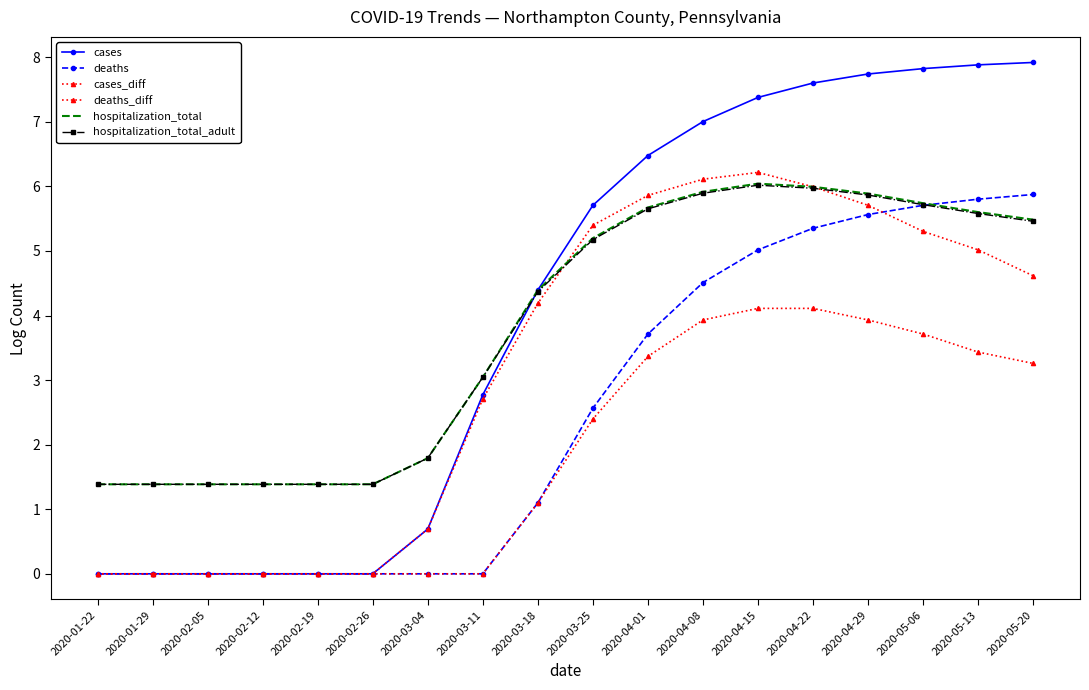

List the labels in order of cases_diff value, smallest first.

2020-01-22, 2020-01-29, 2020-02-05, 2020-02-12, 2020-02-19, 2020-02-26, 2020-03-04, 2020-03-11, 2020-03-18, 2020-05-20, 2020-05-13, 2020-05-06, 2020-03-25, 2020-04-29, 2020-04-01, 2020-04-22, 2020-04-08, 2020-04-15